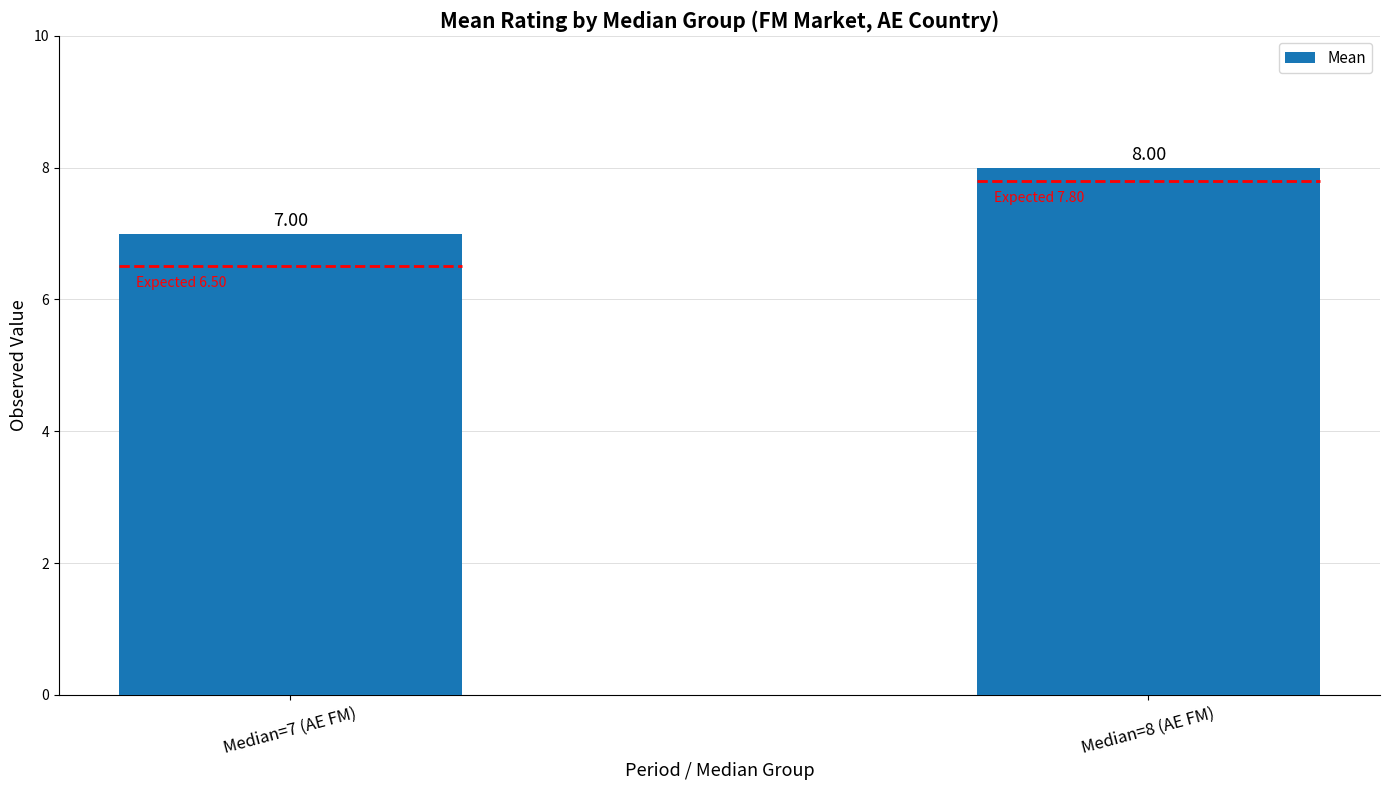

What is the sum of all values?

15